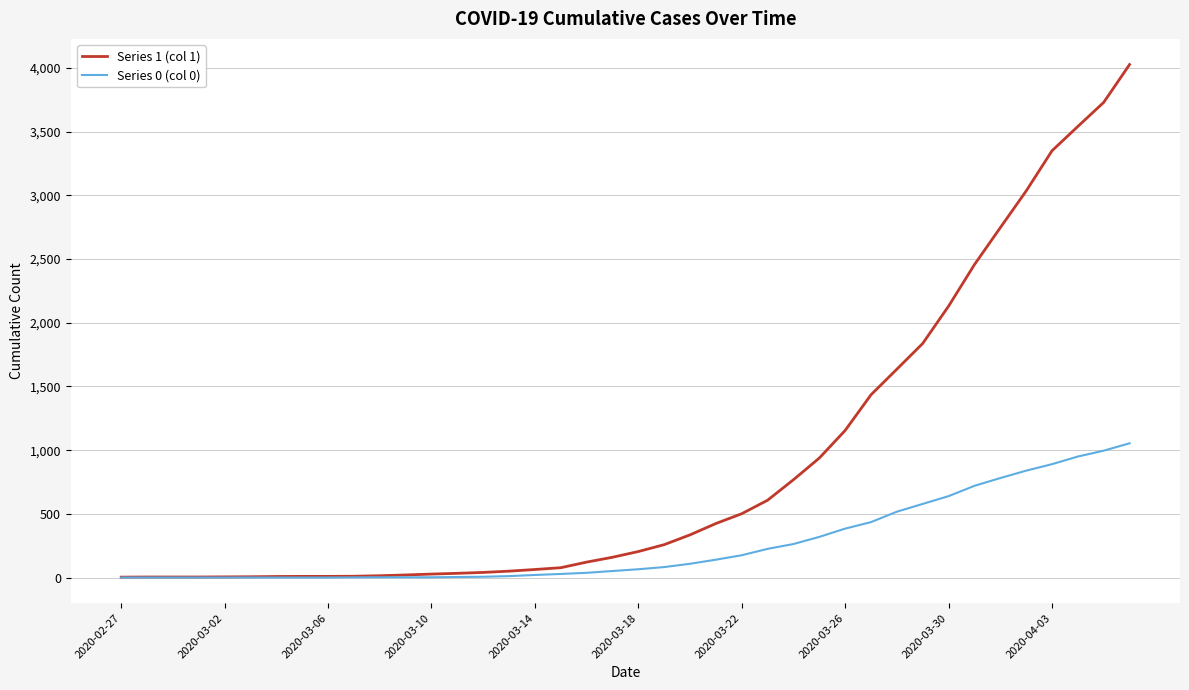

Is this an area chart (filled region under the line)?

No